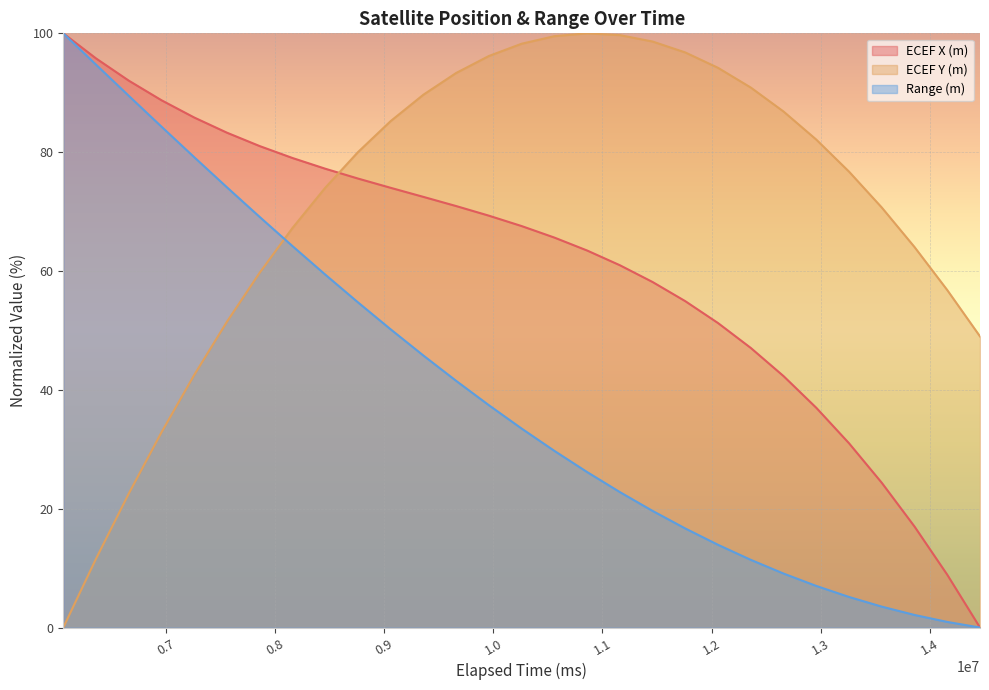

At which category does ECEF Y (m) reach its first local peak?

10860000